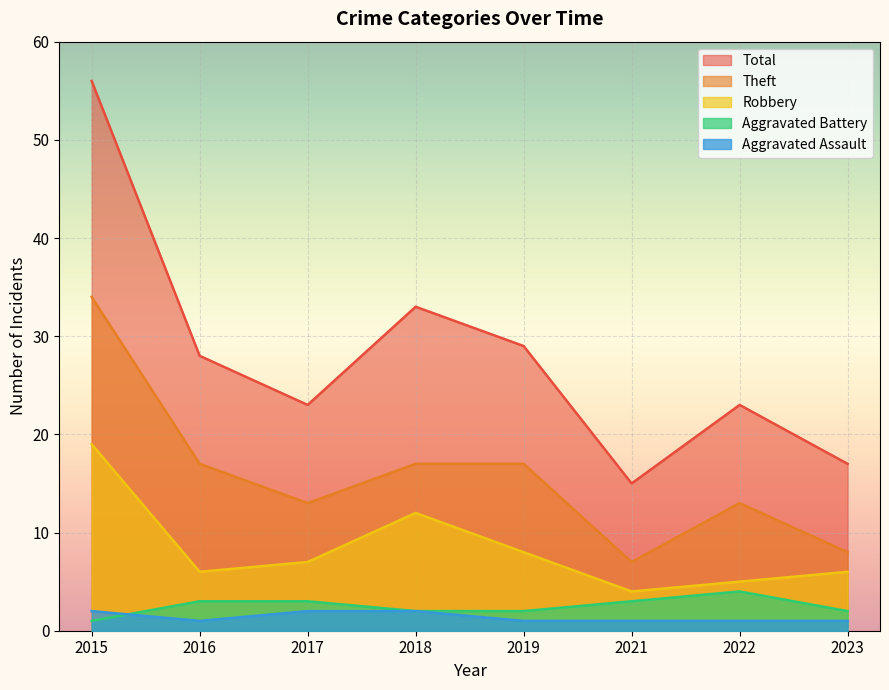

Rank the categories by Total value from lowest to highest.

2021, 2023, 2017, 2022, 2016, 2019, 2018, 2015